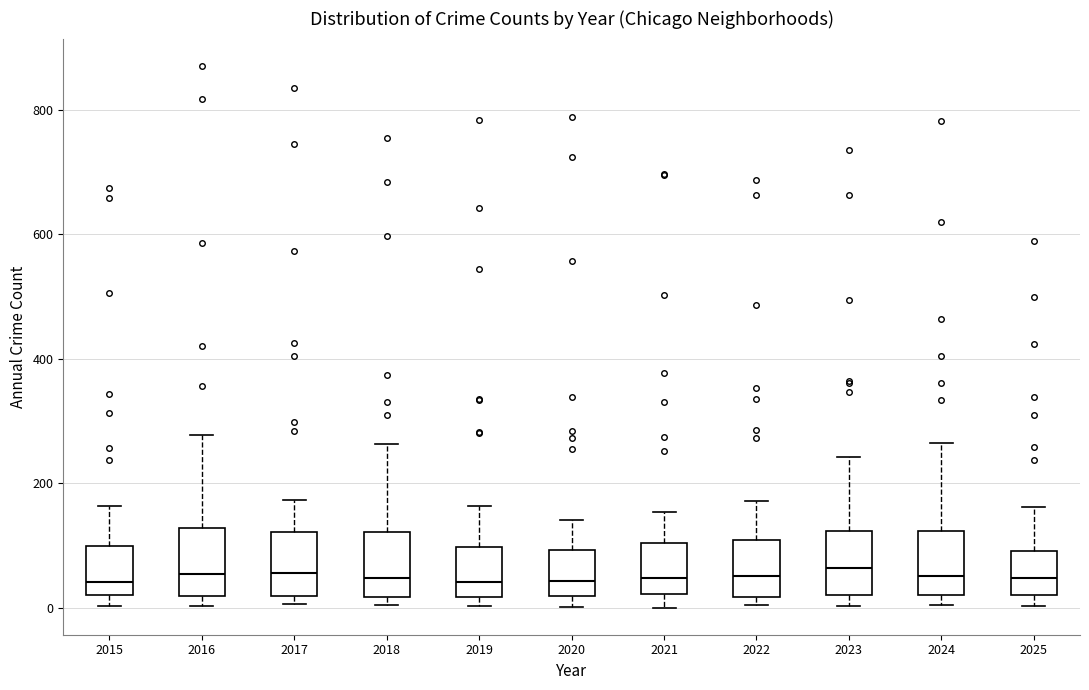

Reading left to right, read every box against the y-axis: the position of its median line, the range the box covers, and the ends of its whiskers. The values are not printed on the chart, so give them approximately, as read against the axis.

2015: median 40, box 20 to 100, whiskers 0 to 160
2016: median 60, box 20 to 120, whiskers 0 to 280
2017: median 60, box 20 to 120, whiskers 0 to 180
2018: median 40, box 20 to 120, whiskers 0 to 260
2019: median 40, box 20 to 100, whiskers 0 to 160
2020: median 40, box 20 to 100, whiskers 0 to 140
2021: median 40, box 20 to 100, whiskers 0 to 160
2022: median 60, box 20 to 100, whiskers 0 to 180
2023: median 60, box 20 to 120, whiskers 0 to 240
2024: median 60, box 20 to 120, whiskers 0 to 260
2025: median 40, box 20 to 100, whiskers 0 to 160